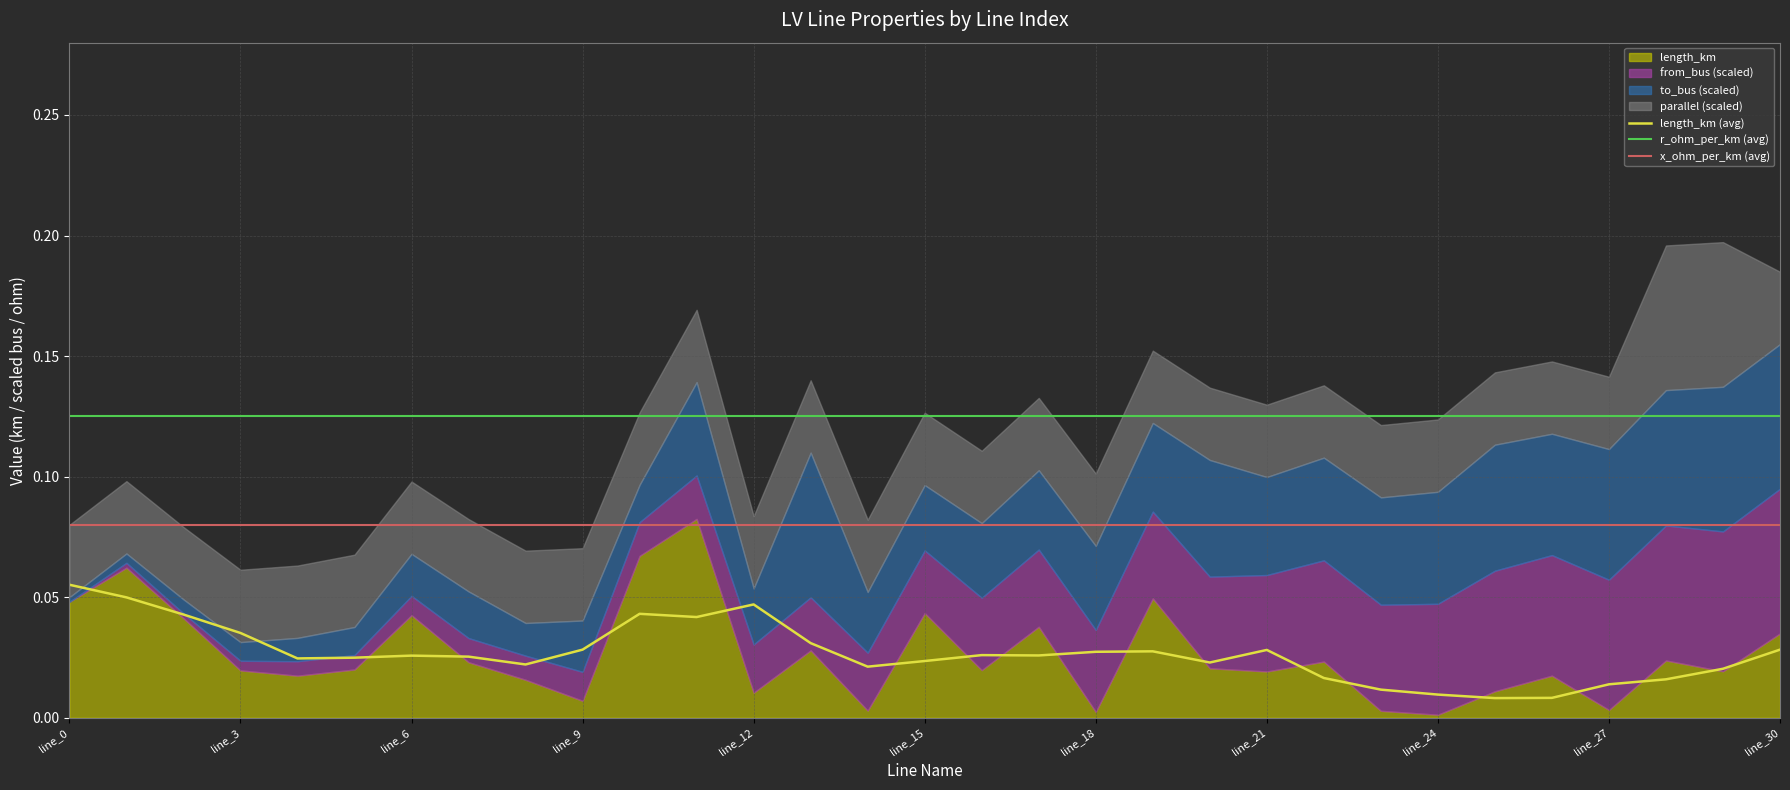

True or false: r_ohm_per_km (avg) and x_ohm_per_km (avg) intersect in this chart.

False